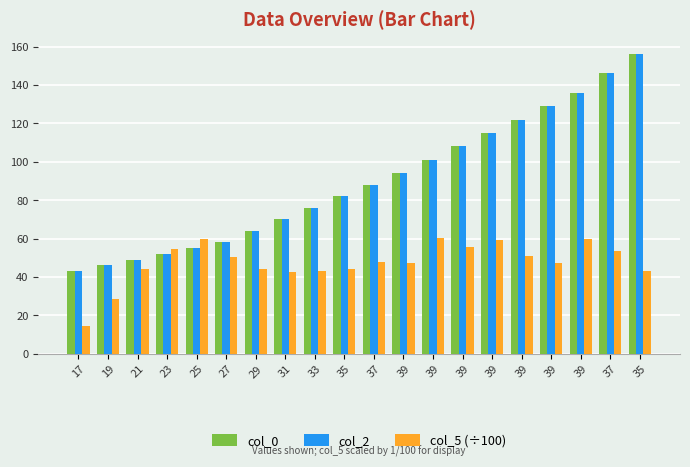

Which series has the largest range (max minus min)?

col_0